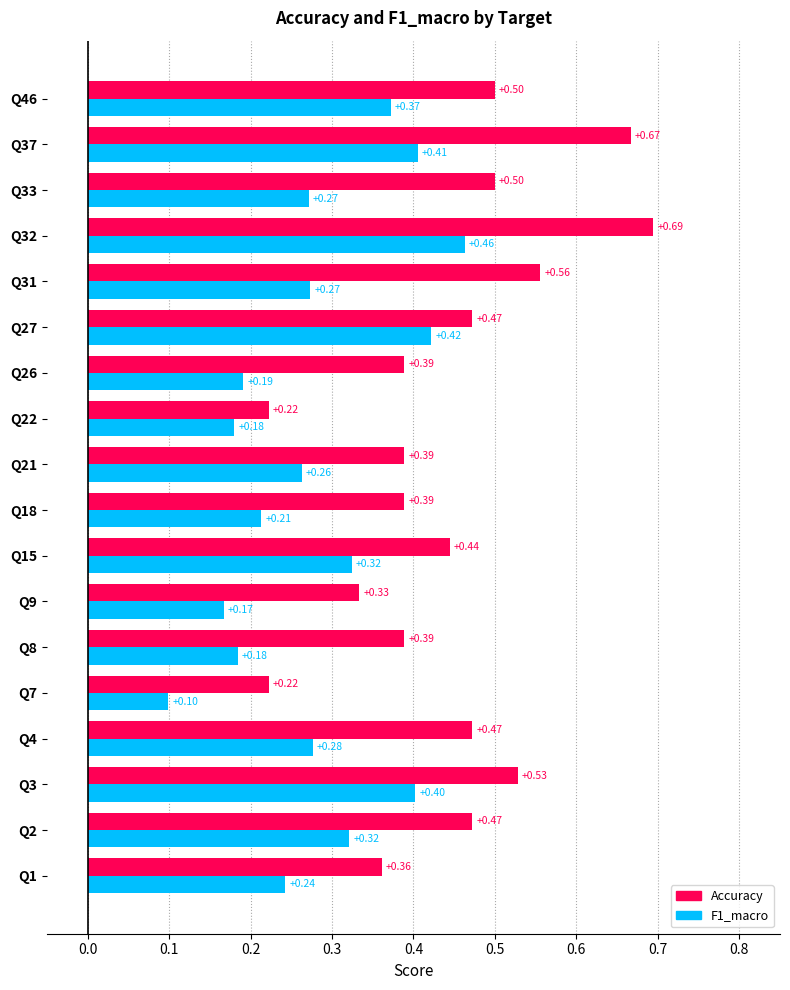

Which series has the widest spread of values?

Accuracy